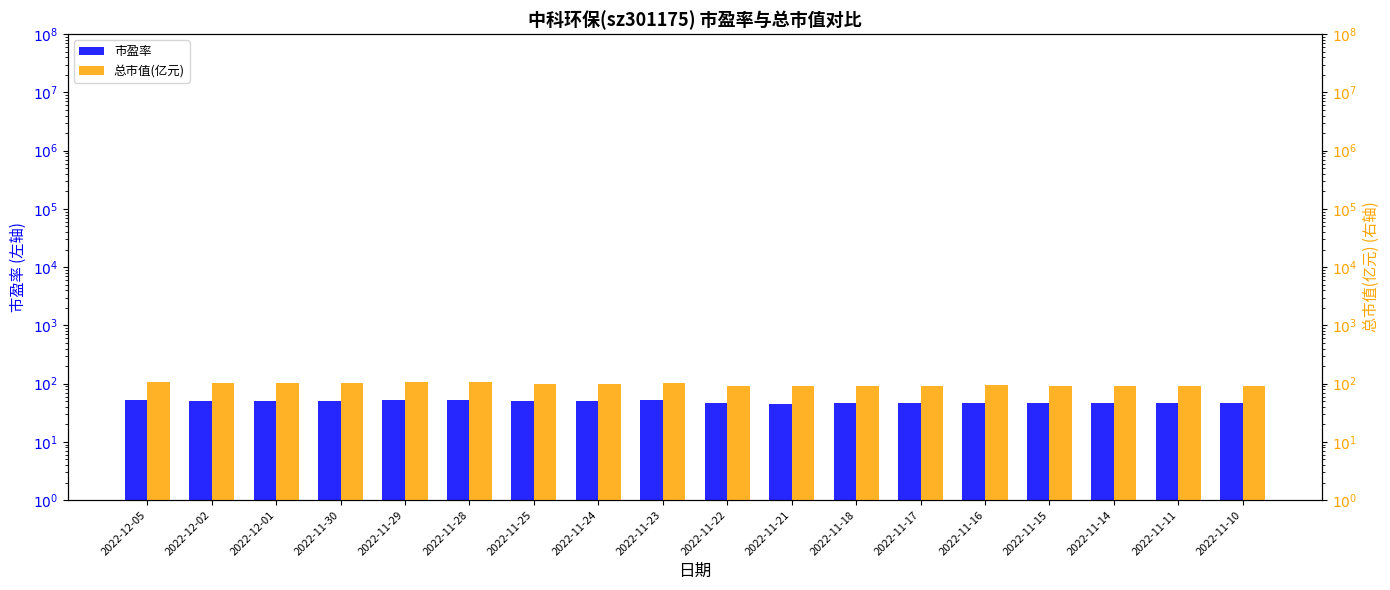

What is the highest value of the 市盈率 series?

53.1